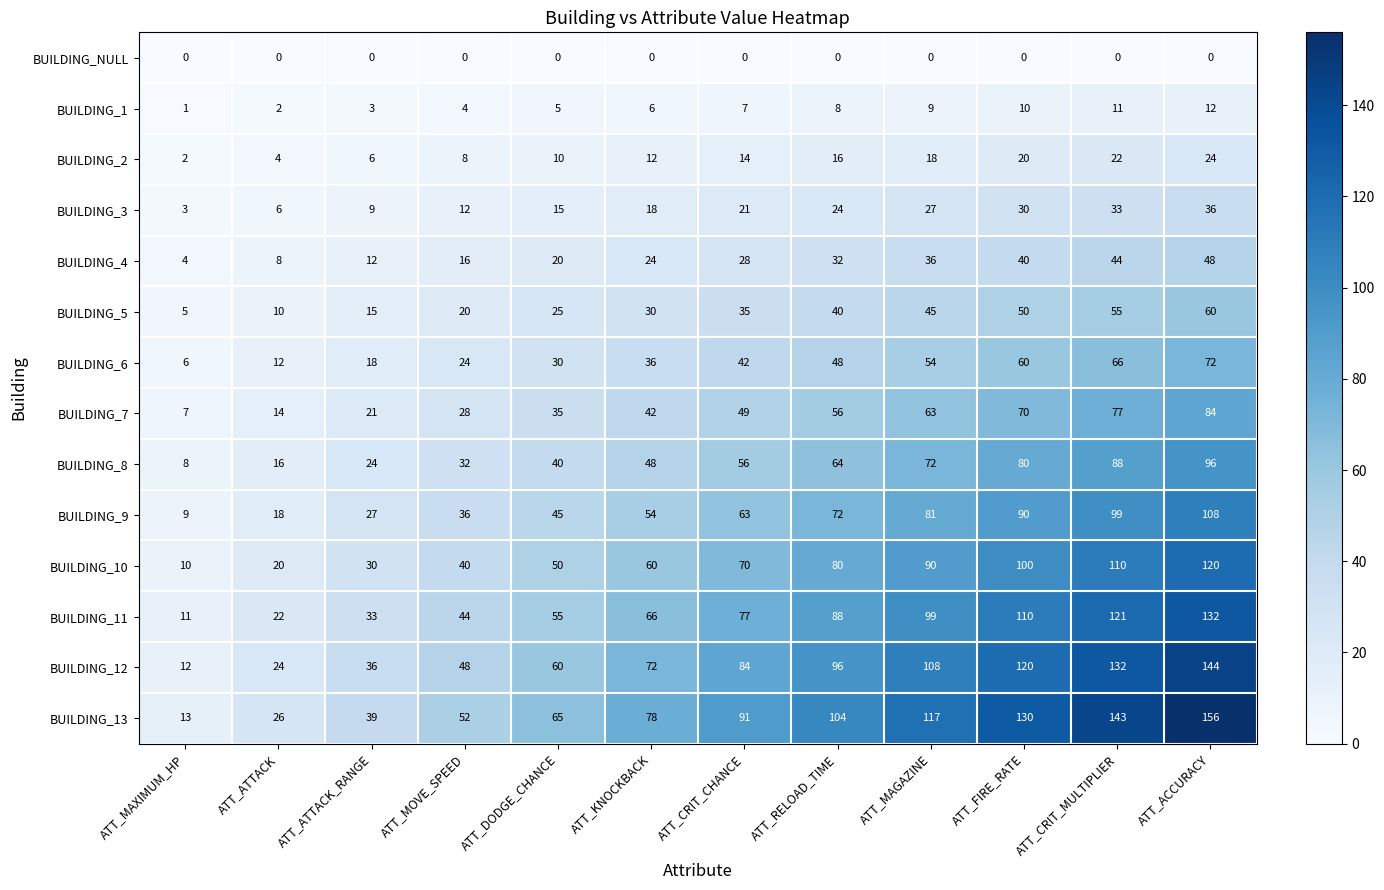

Rank the series by their maximum value, from highest to lowest.

BUILDING_13, BUILDING_12, BUILDING_11, BUILDING_10, BUILDING_9, BUILDING_8, BUILDING_7, BUILDING_6, BUILDING_5, BUILDING_4, BUILDING_3, BUILDING_2, BUILDING_1, BUILDING_NULL